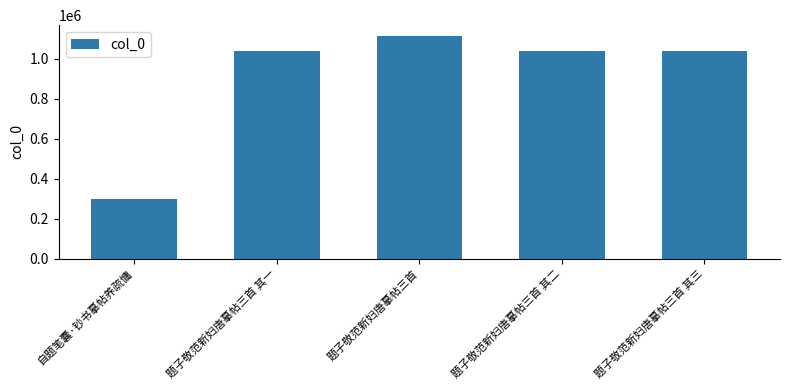

What is the value of the 4th bar from the left?

1037016